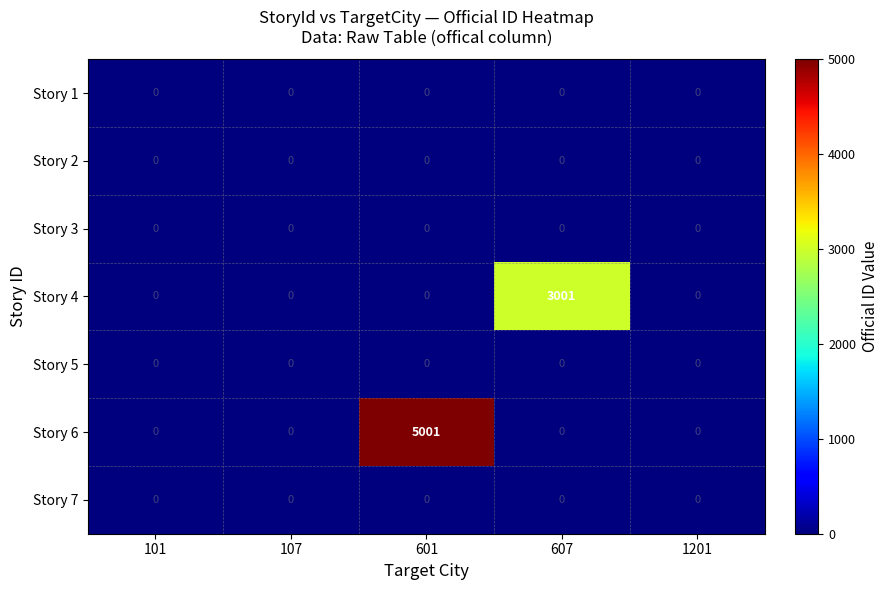

What is the maximum value shown in the chart?

5001